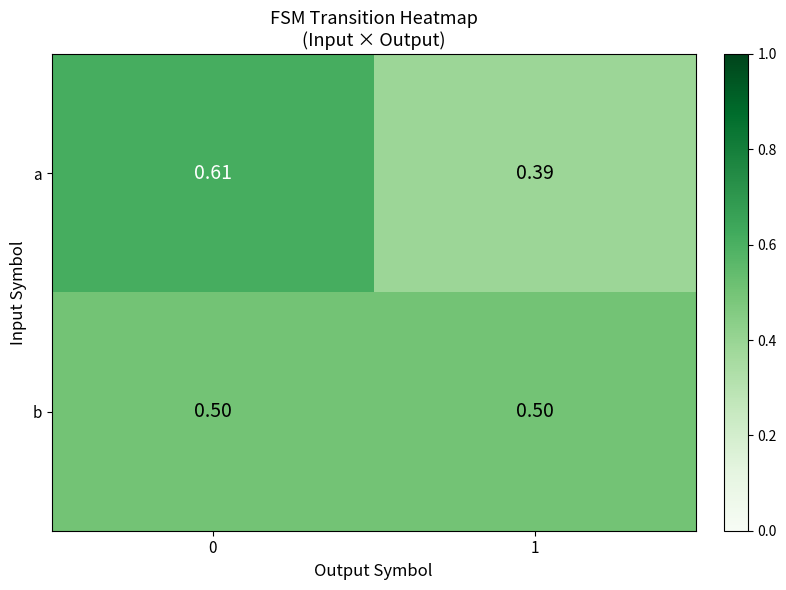

Which series has the widest spread of values?

a